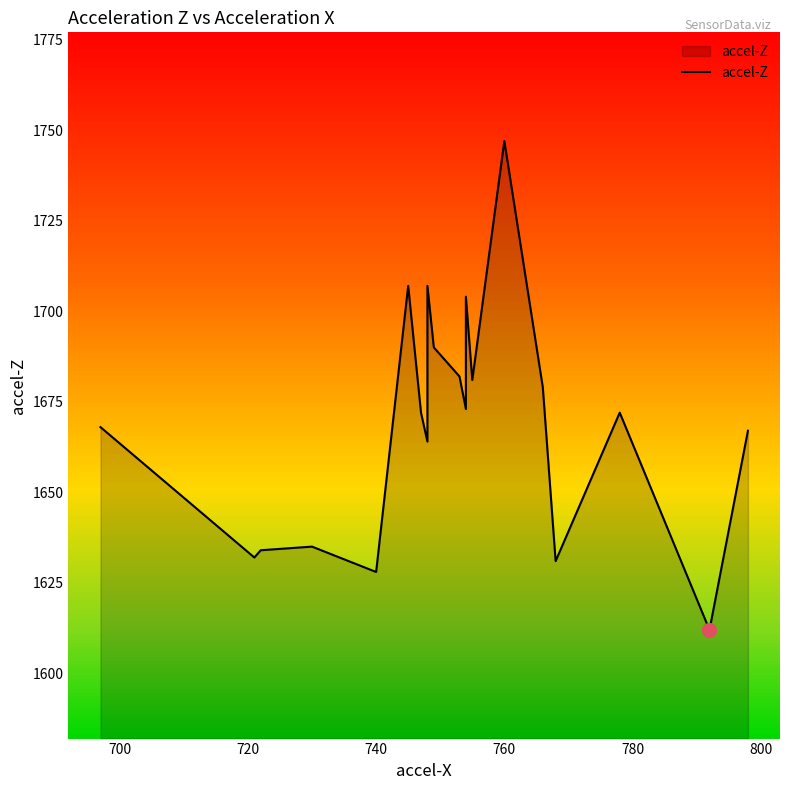

What is the value of the 9th point from the left?

1707